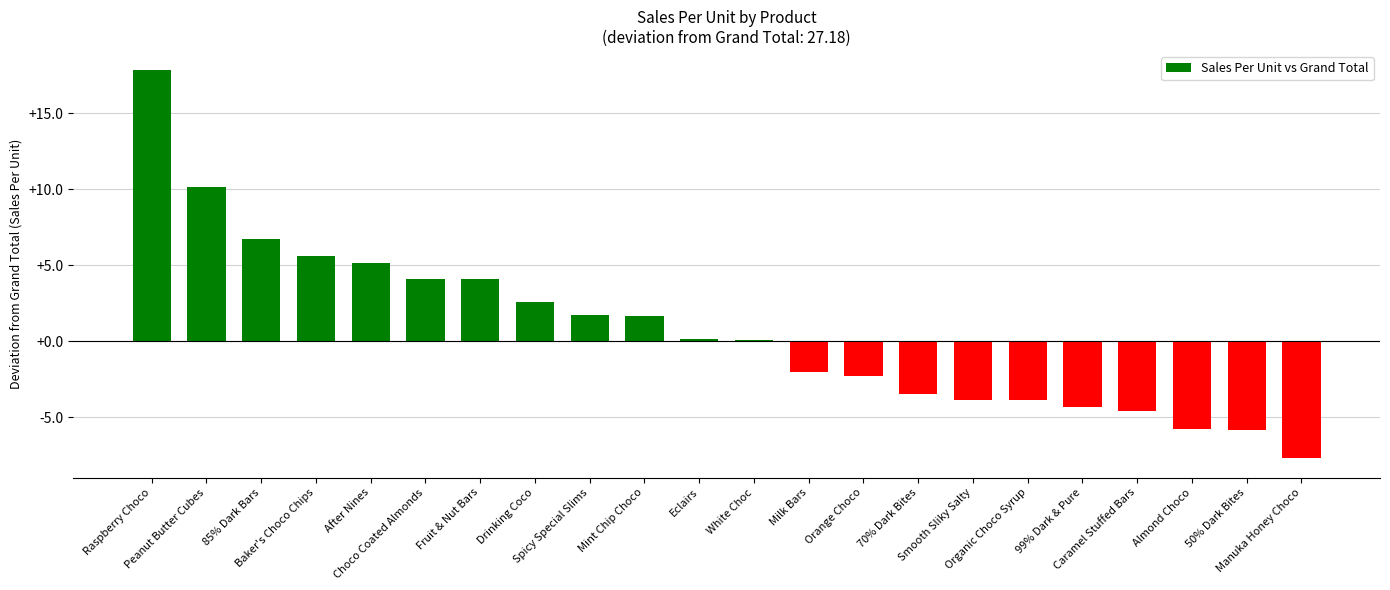

The chart shows a value of -7.7 at Manuka Honey Choco. True or false?

True